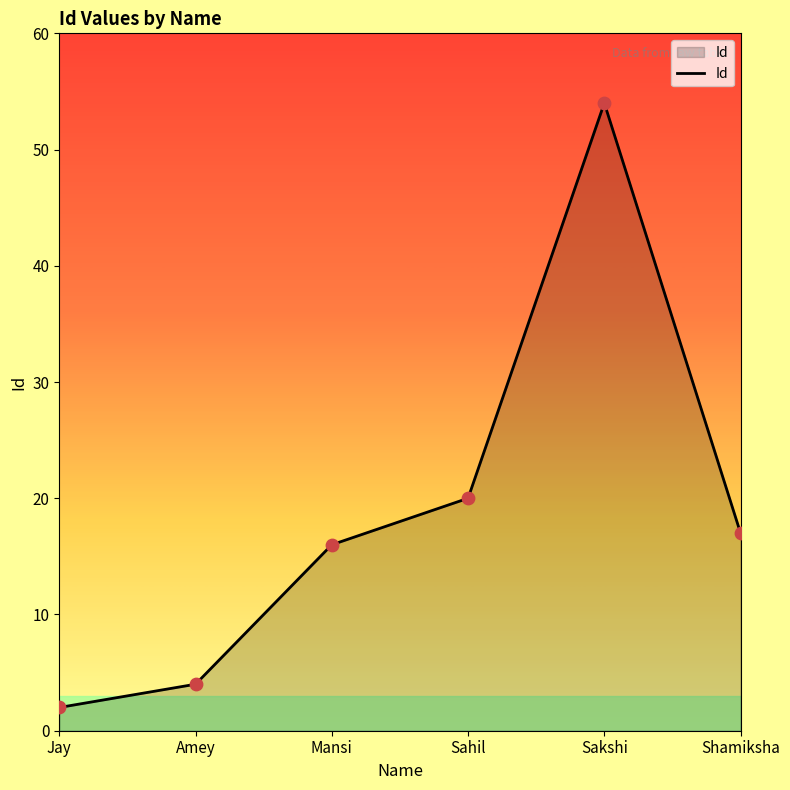

Which has a higher value, Amey or Mansi?

Mansi